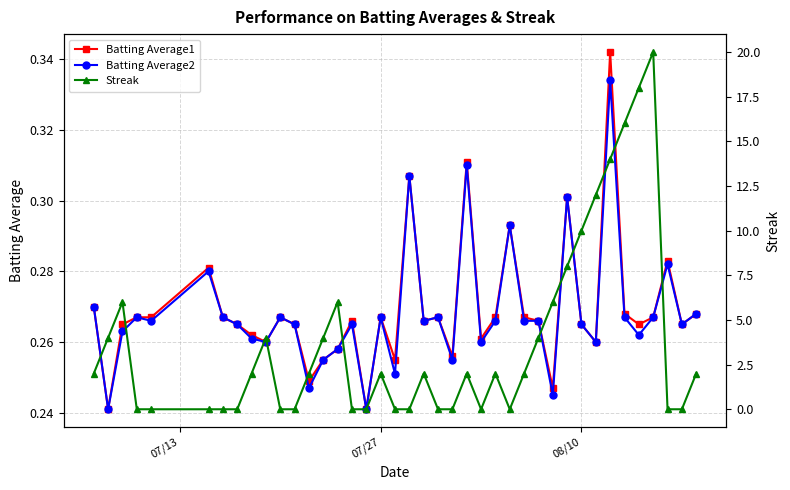

Count the Batting Average1 values in the range 0 to 1.

40